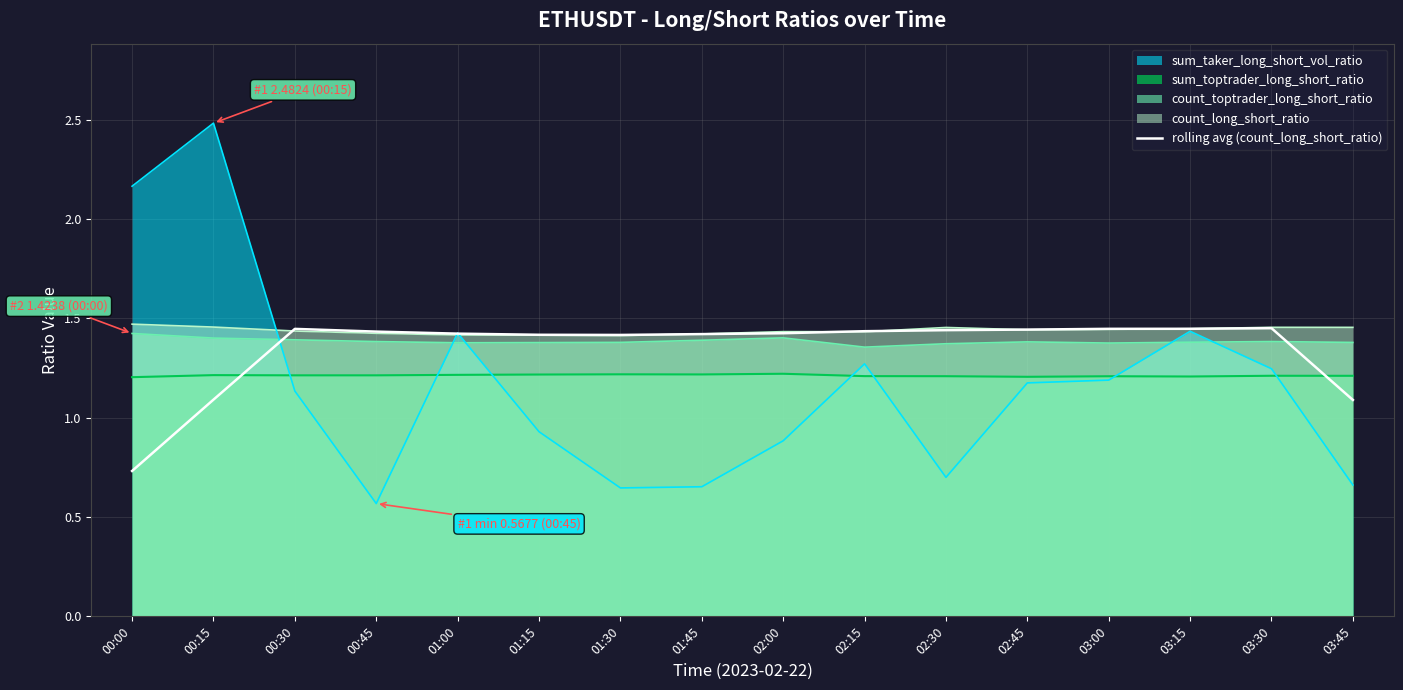

Where does the sum_taker_long_short_vol_ratio series first go above 1?

00:00